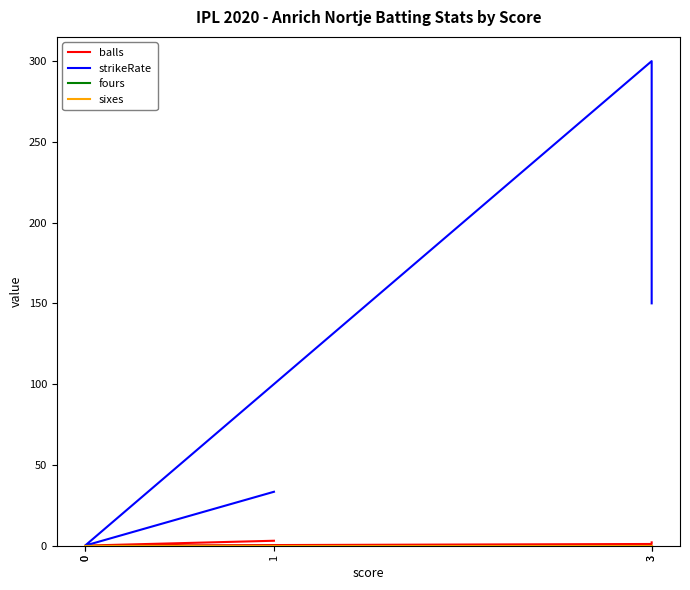

Is the value of balls at 0 greater than the value of strikeRate at 0?

No